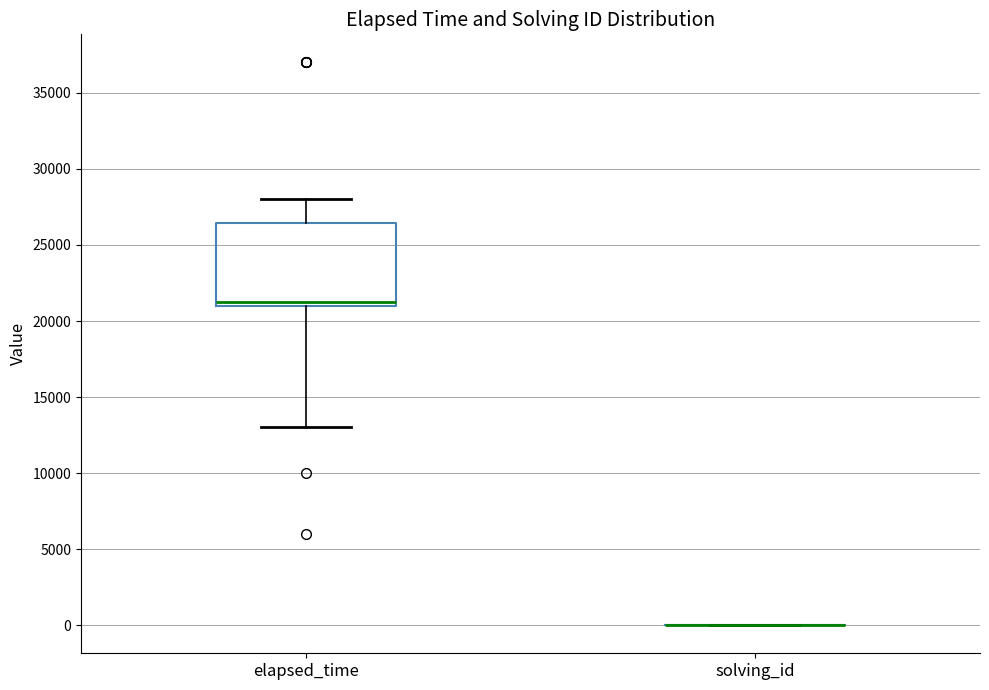

Comparing the boxes themselves (not the whiskers), which one is the tallest?

elapsed_time